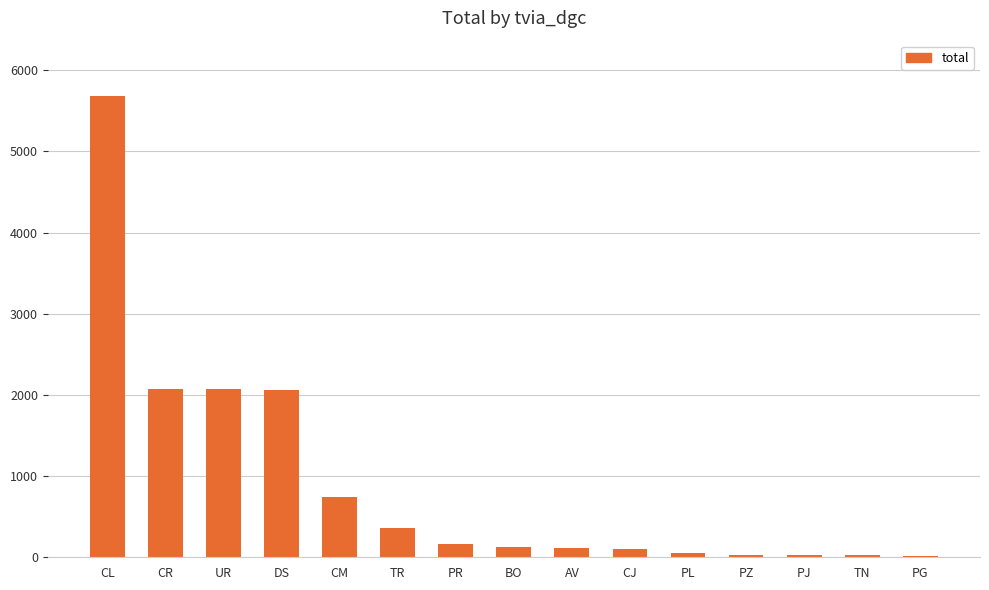

Between TR and PJ, which is larger?

TR